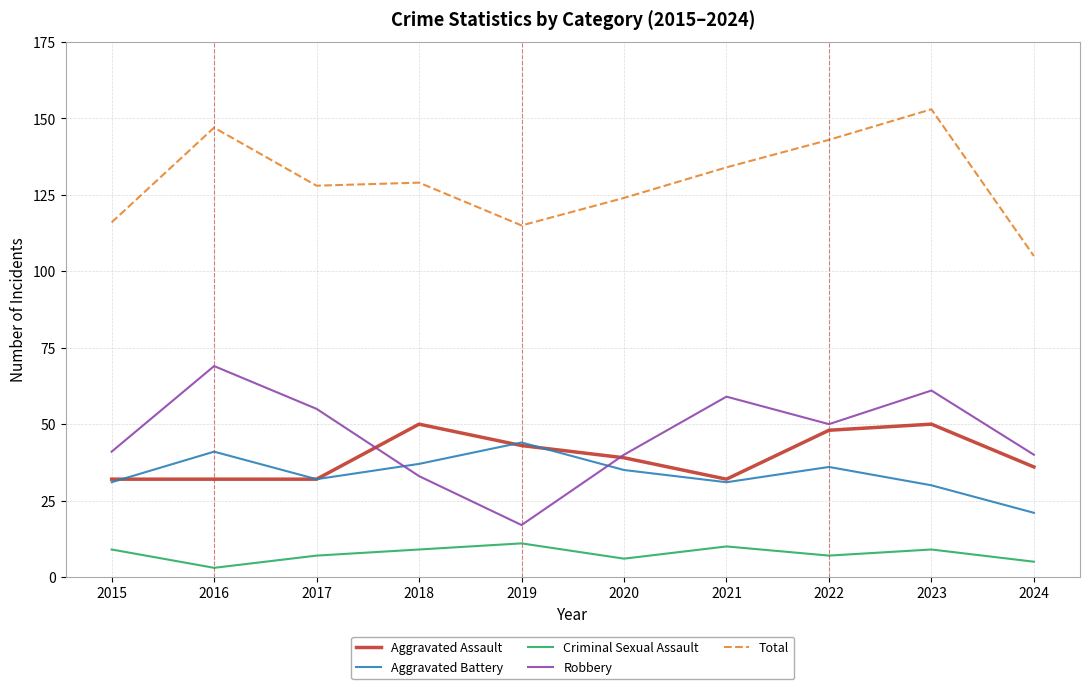

What is the difference between the Total values at 2022 and 2016?

4